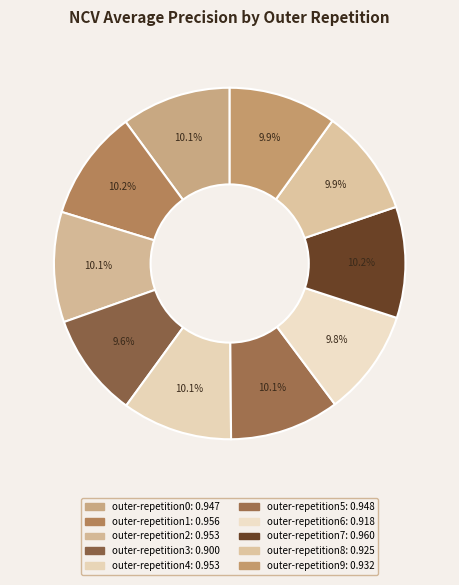

Does outer-repetition2 represent more than half of the total?

No